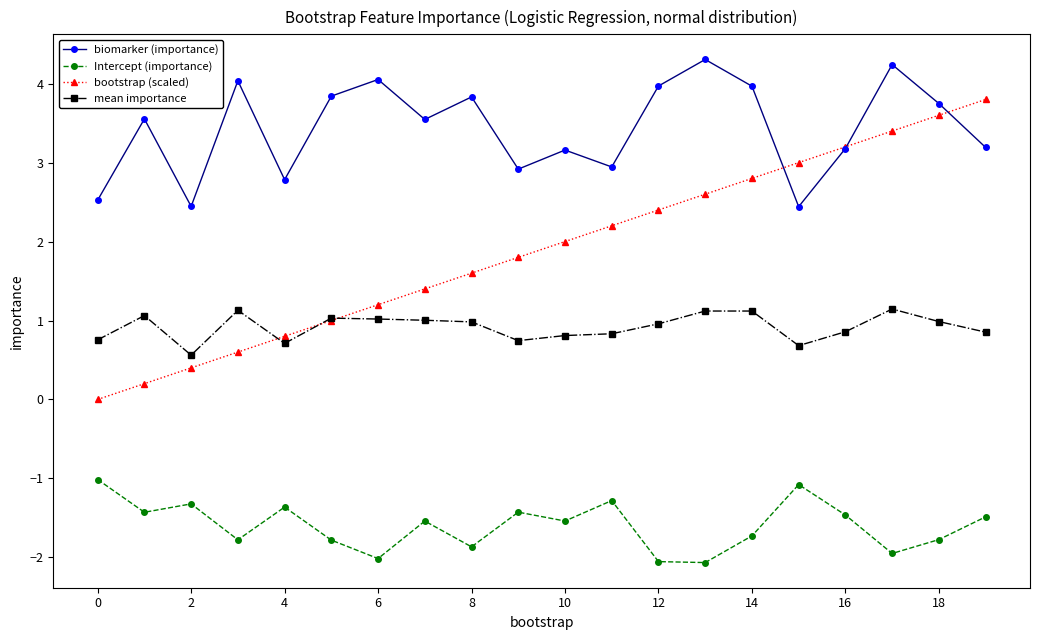

How many categories are shown in the chart?

20